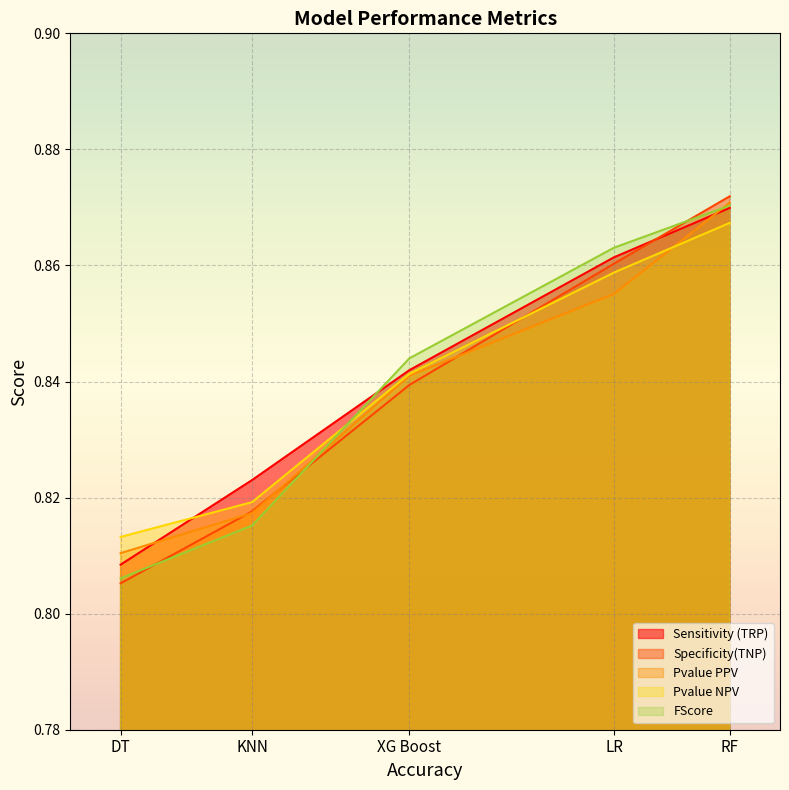

What is the sum of the Specificity(TNP) values at KNN and DT?

1.6